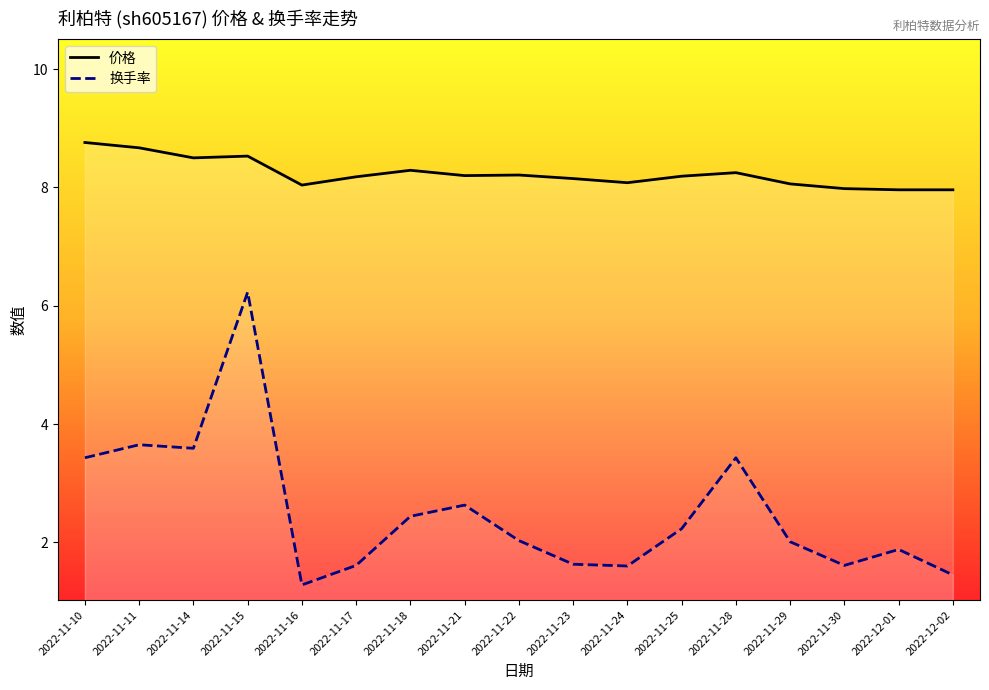

Rank the series by their average value, from lowest to highest.

换手率, 价格